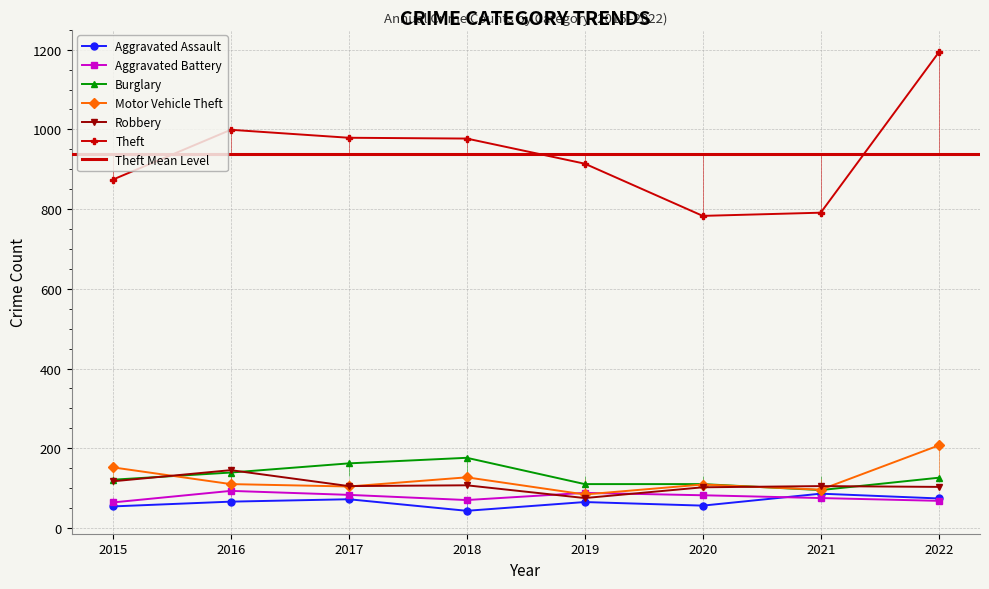

At which category is the sum across all series the highest?

2022